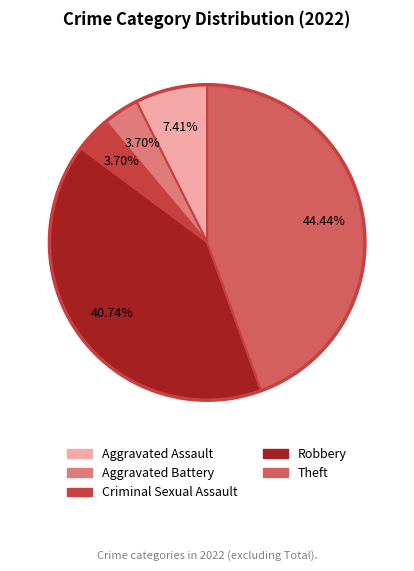

The Robbery slice represents 31% of the pie. True or false?

False